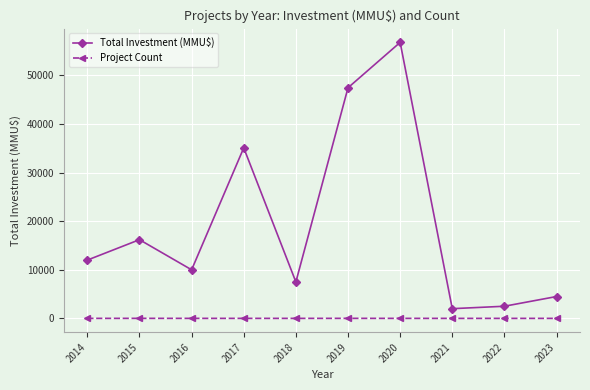

What is the value of the Project Count point at the 3rd from the left?

5